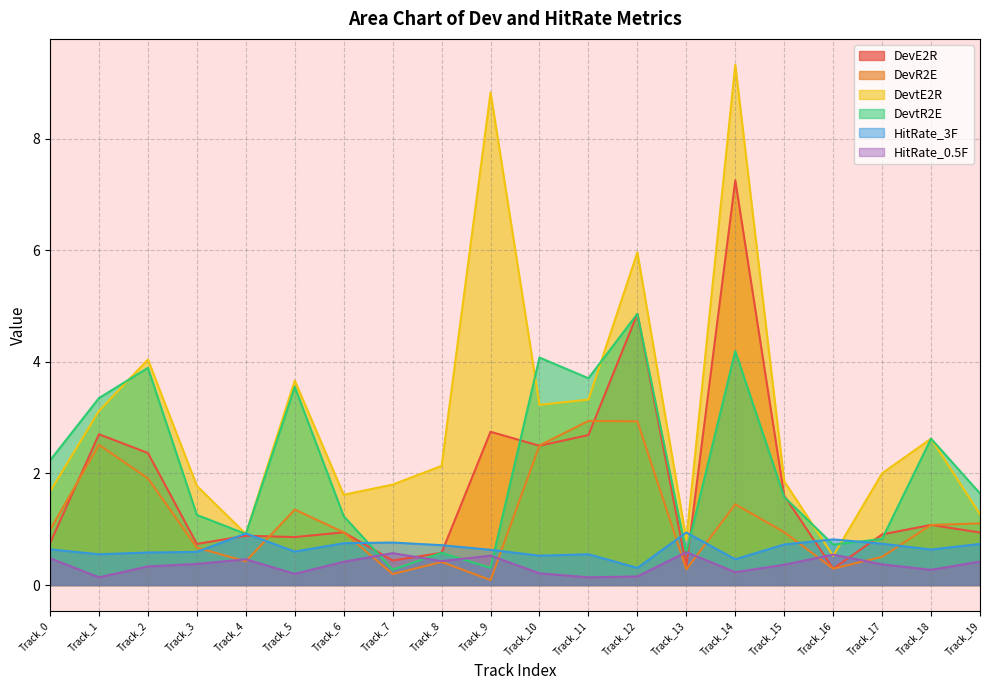

List the labels in order of DevtR2E value, smallest first.

Track_7, Track_9, Track_13, Track_8, Track_16, Track_17, Track_4, Track_6, Track_3, Track_15, Track_19, Track_0, Track_18, Track_1, Track_5, Track_11, Track_2, Track_10, Track_14, Track_12